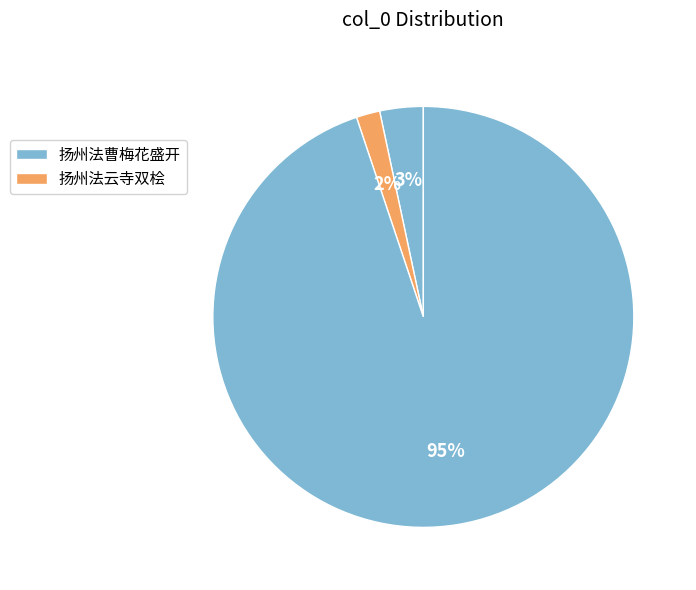

How many slices are in this pie chart?

3